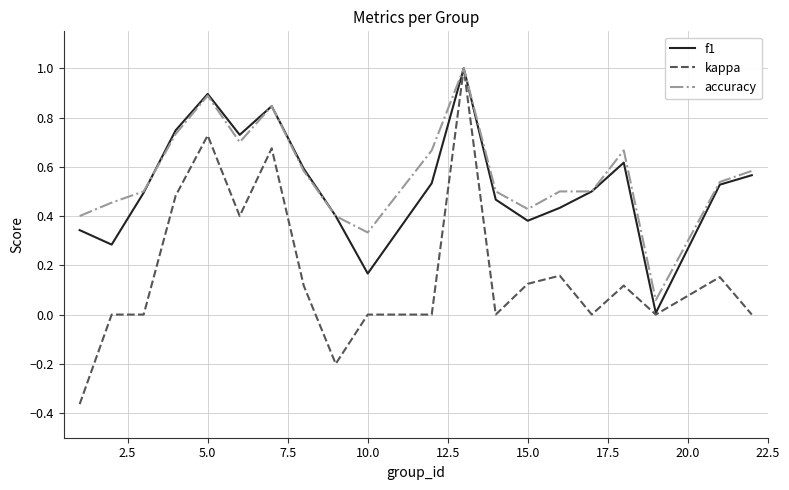

What is the maximum value for kappa?

1.0